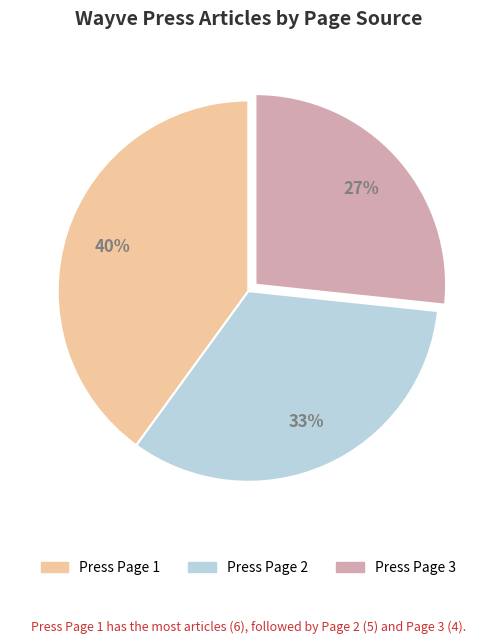

Count the number of slices in the pie.

3